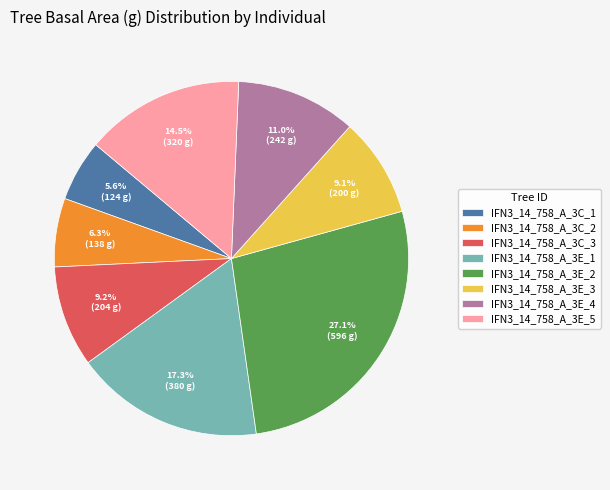

Approximately how many times larger is the value at IFN3_14_758_A_3C_2 compared to IFN3_14_758_A_3C_1?

1.1